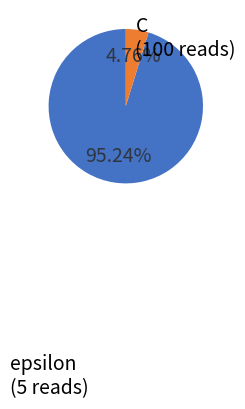

How many slices are in this pie chart?

2